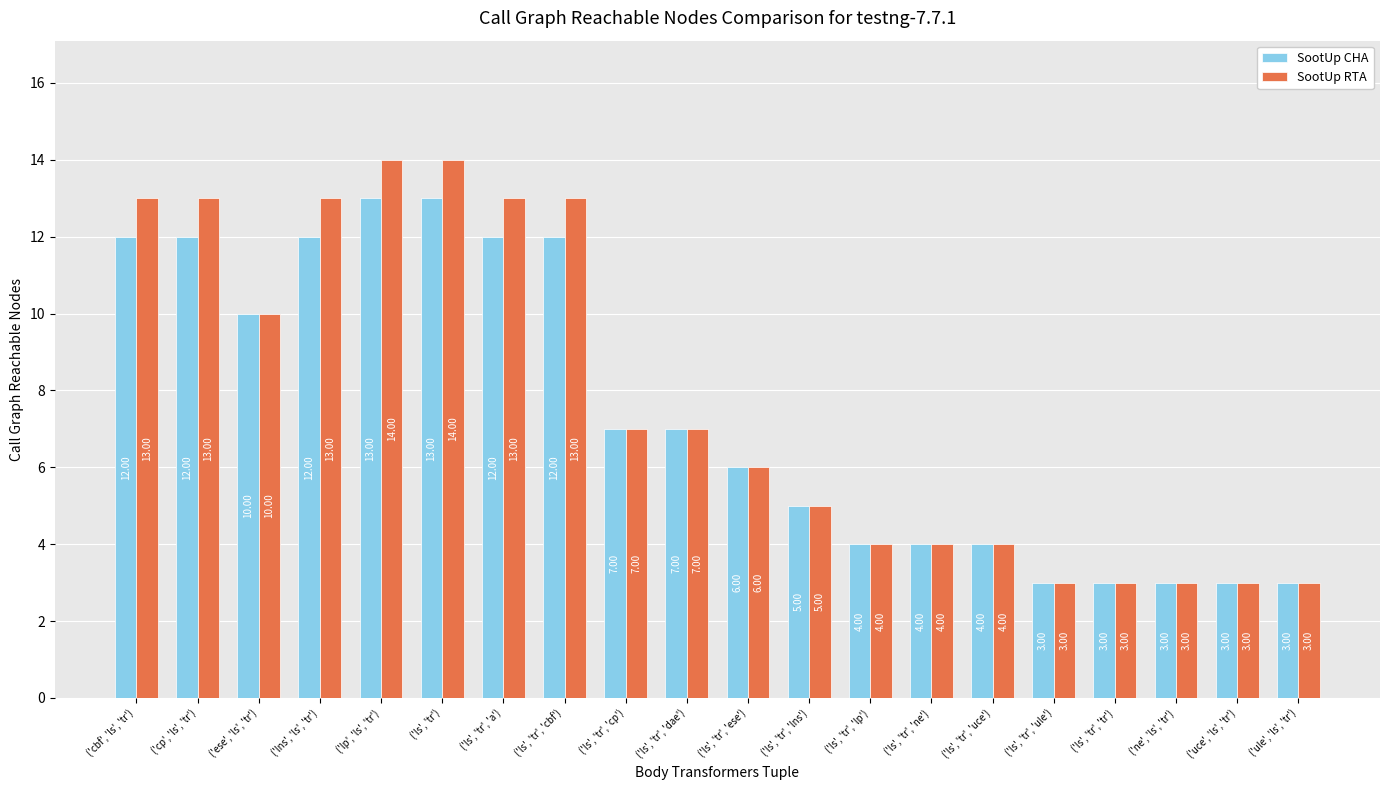

Reading left to right, what are all the values shown in this chart?

SootUp CHA: 12	12	10	12	13	13	12	12	7	7	6	5	4	4	4	3	3	3	3	3
SootUp RTA: 13	13	10	13	14	14	13	13	7	7	6	5	4	4	4	3	3	3	3	3